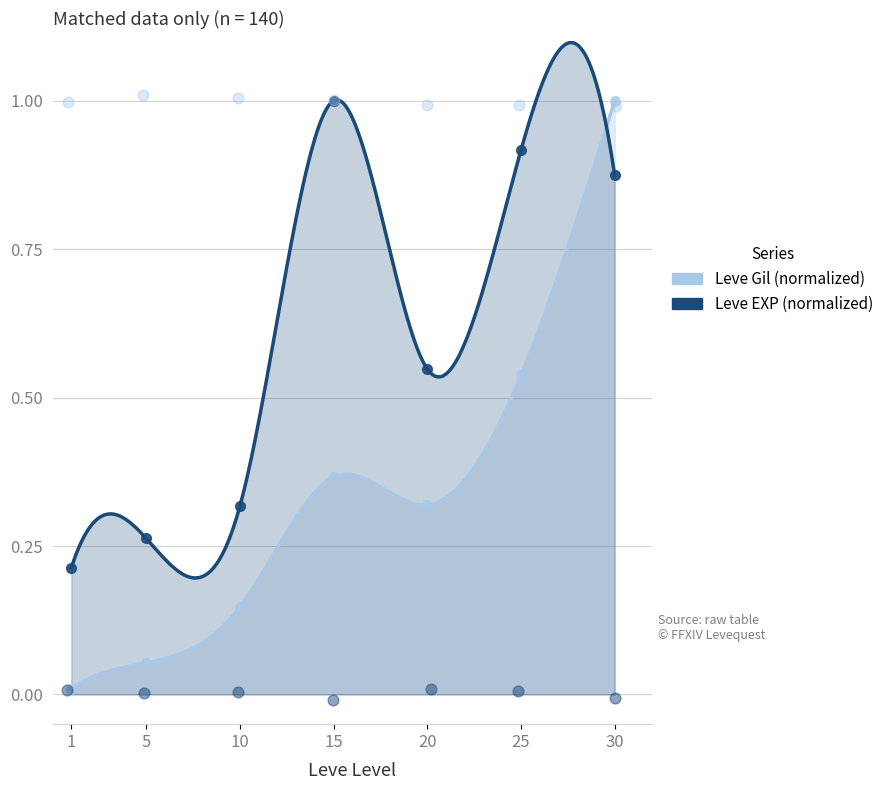

Which series has the widest spread of Y values?

Leve EXP